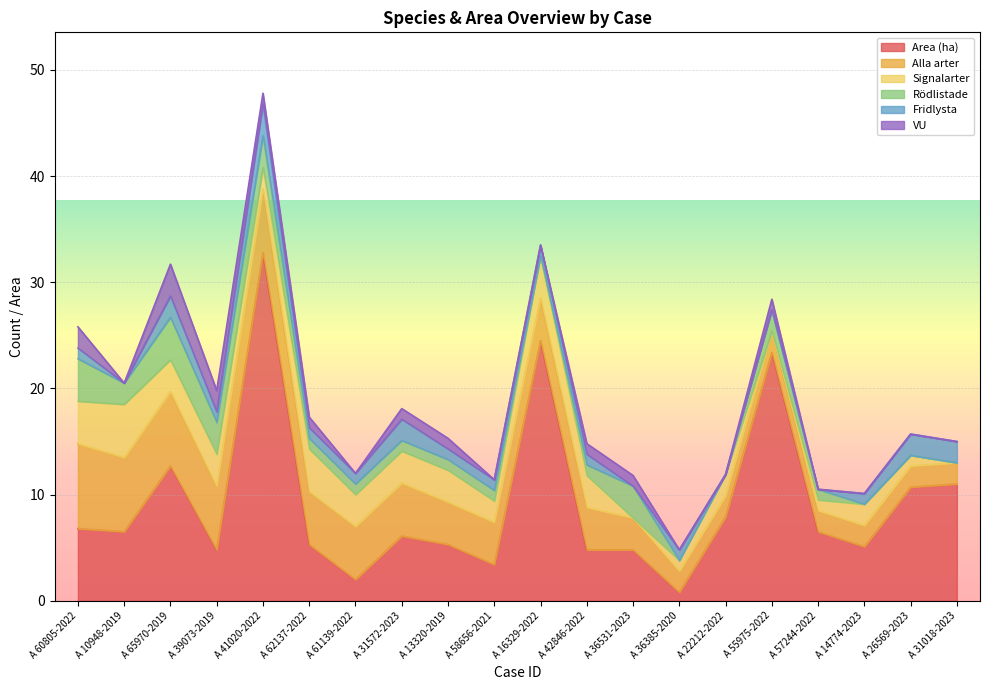

In Signalarter, how many points are higher than both neighbors (excluding endpoints)?

5